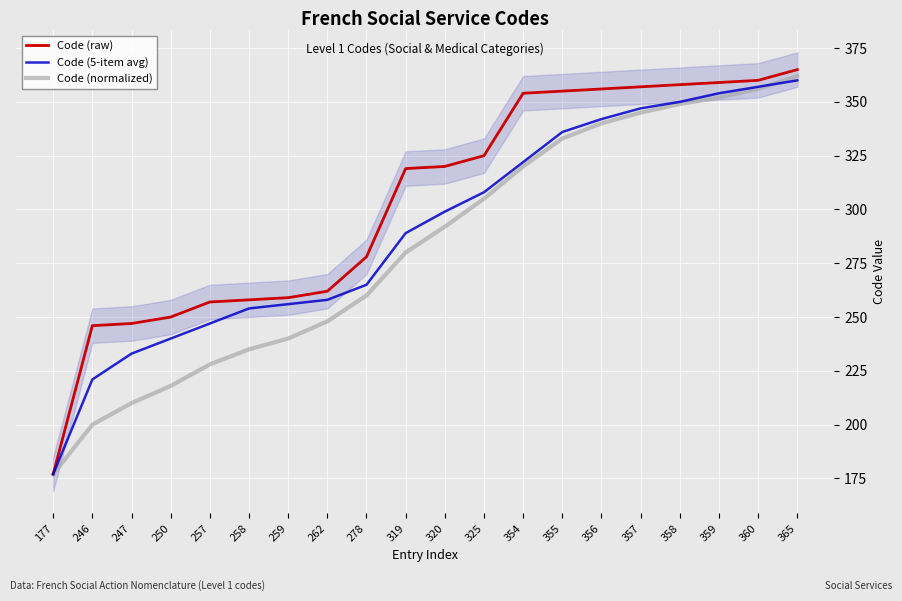

What are all the series names shown in the legend?

Code (raw), Code (5-item avg), Code (normalized)